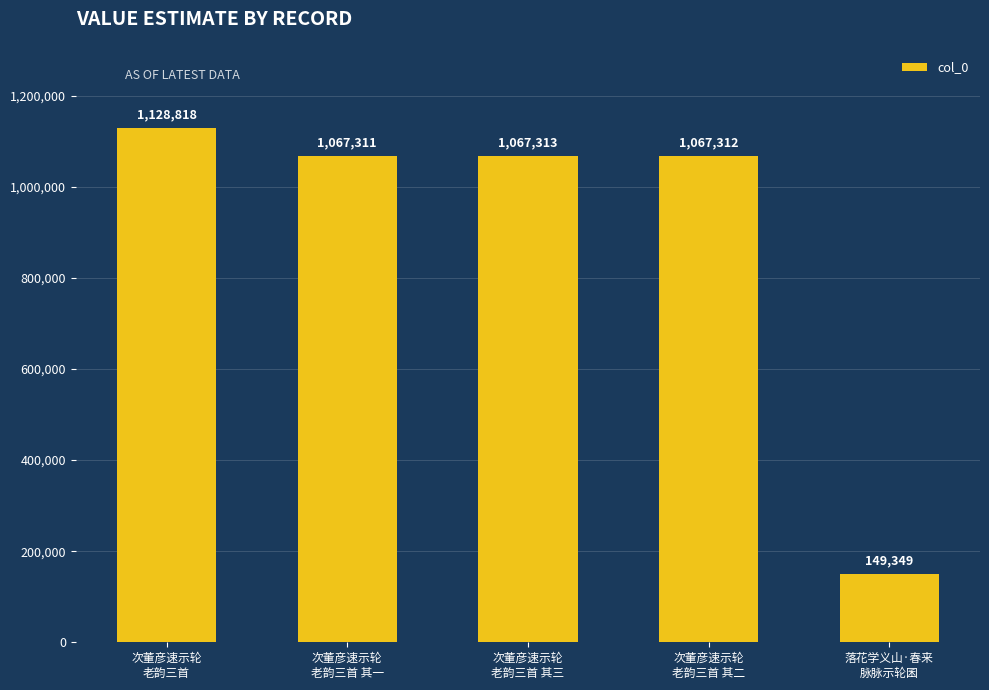

Reading left to right, what are all the values shown in this chart?

1128818	1067311	1067313	1067312	149349